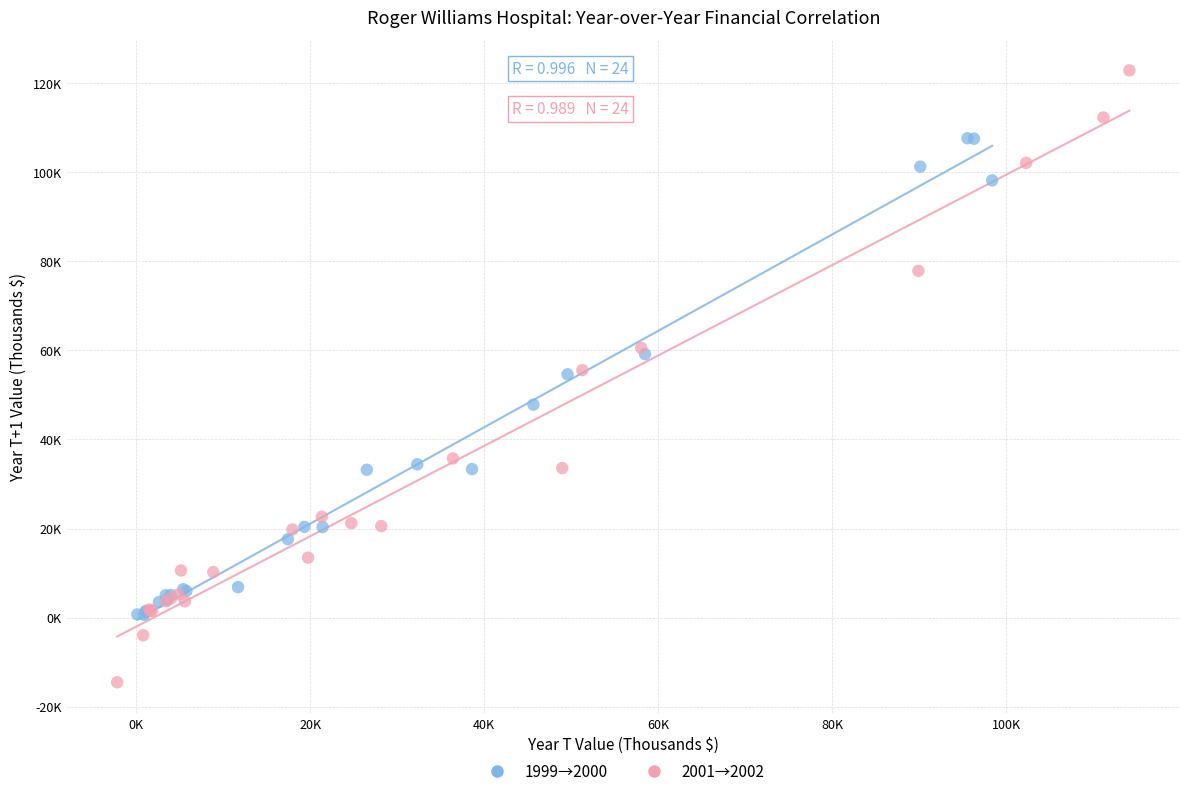

Which series reaches the minimum Y coordinate?

2001→2002